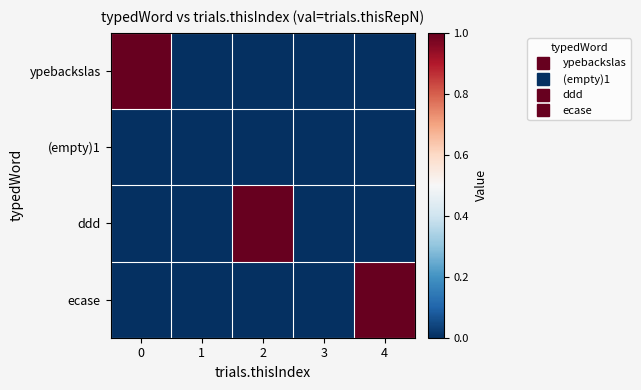

Which category has the lowest value across all series?

1